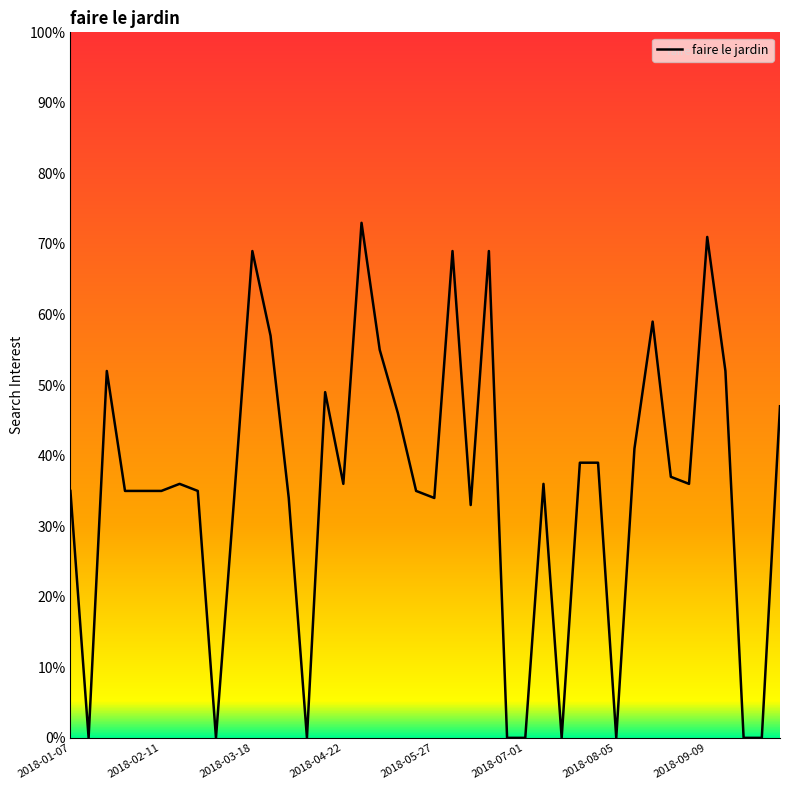

What is the greatest value displayed?

73